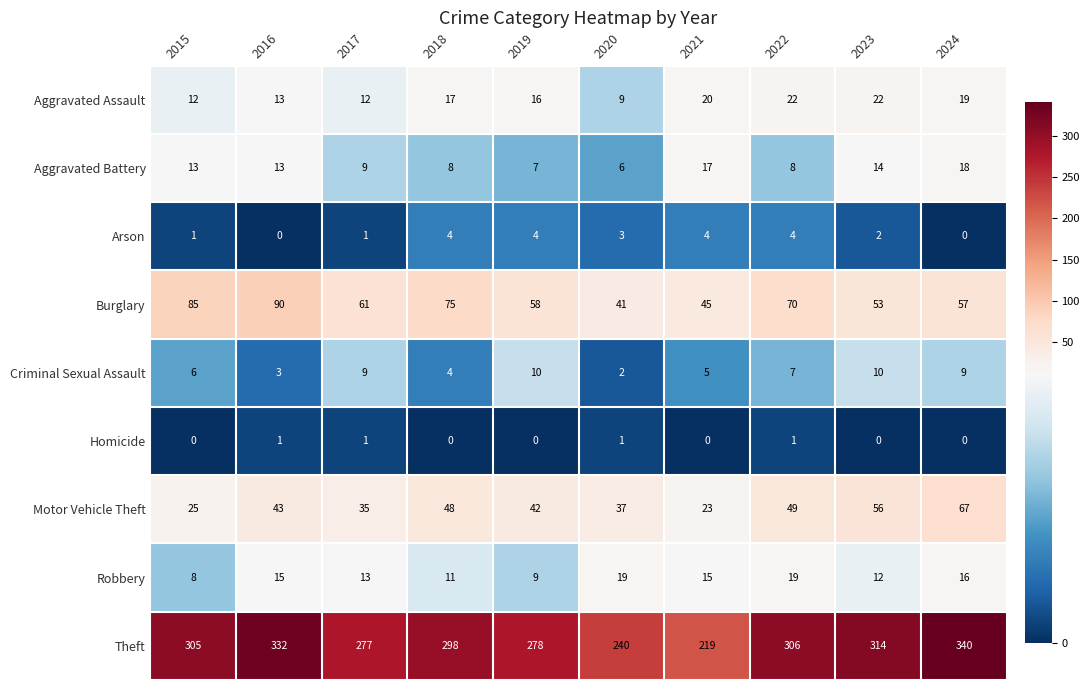

Rank the series at 2019 from highest to lowest value.

Theft, Burglary, Motor Vehicle Theft, Aggravated Assault, Criminal Sexual Assault, Robbery, Aggravated Battery, Arson, Homicide